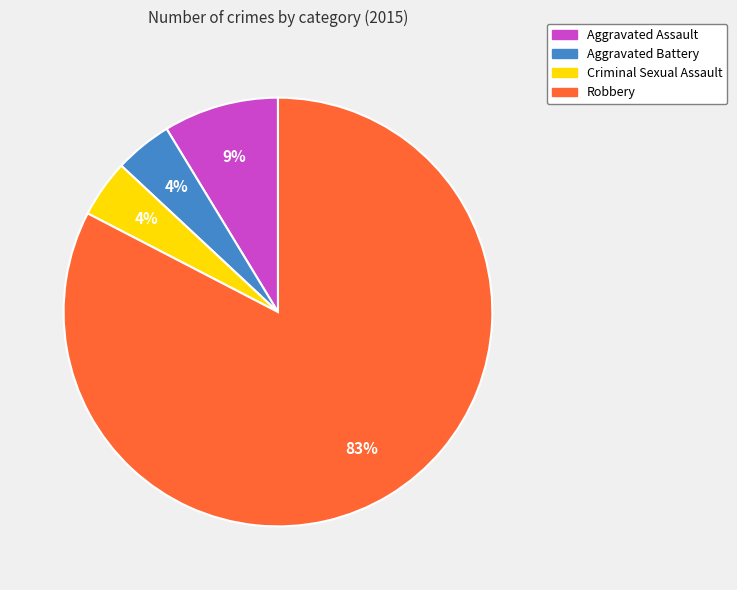

Approximately how many times larger is the value at Criminal Sexual Assault compared to Aggravated Battery?

1.0